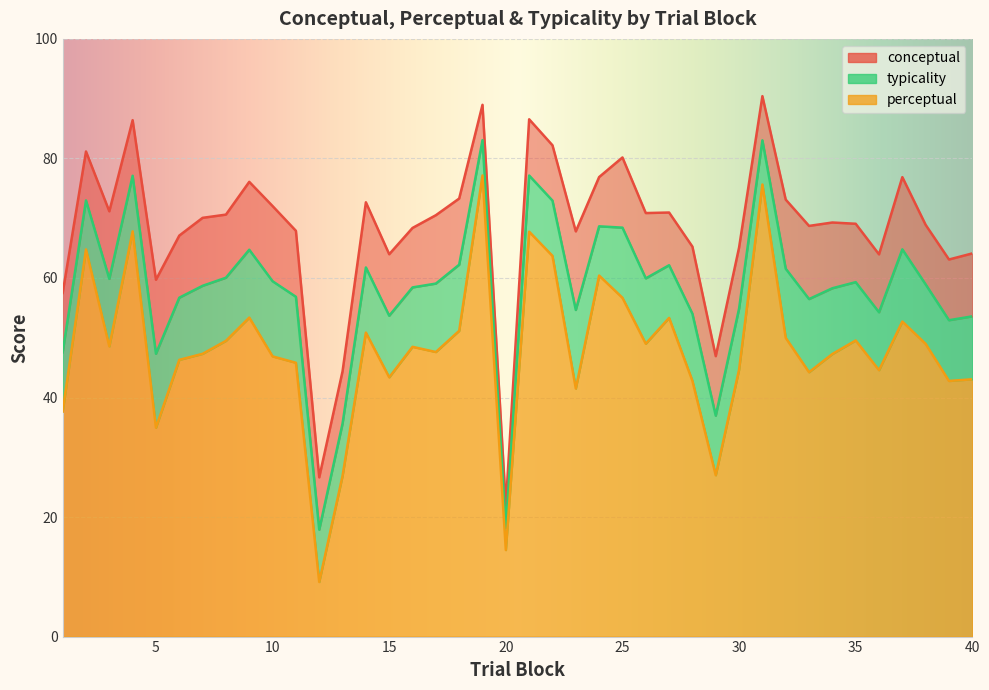

The value of perceptual at 35 is 25.7. True or false?

False